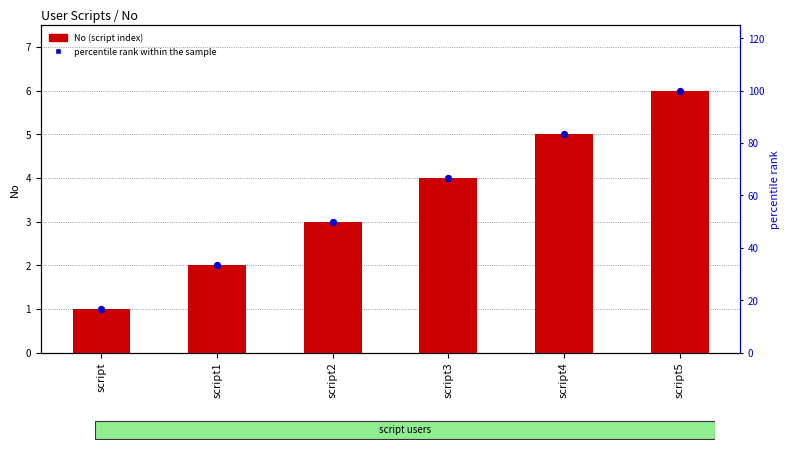

Which series reaches the maximum Y coordinate?

percentile rank within the sample